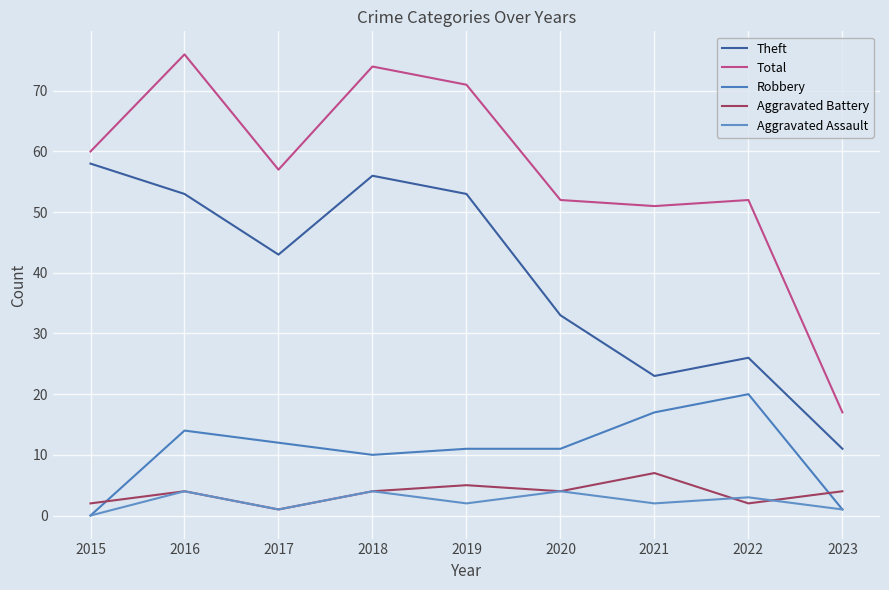

Is the value of Aggravated Assault at 2020 greater than the value of Total at 2022?

No